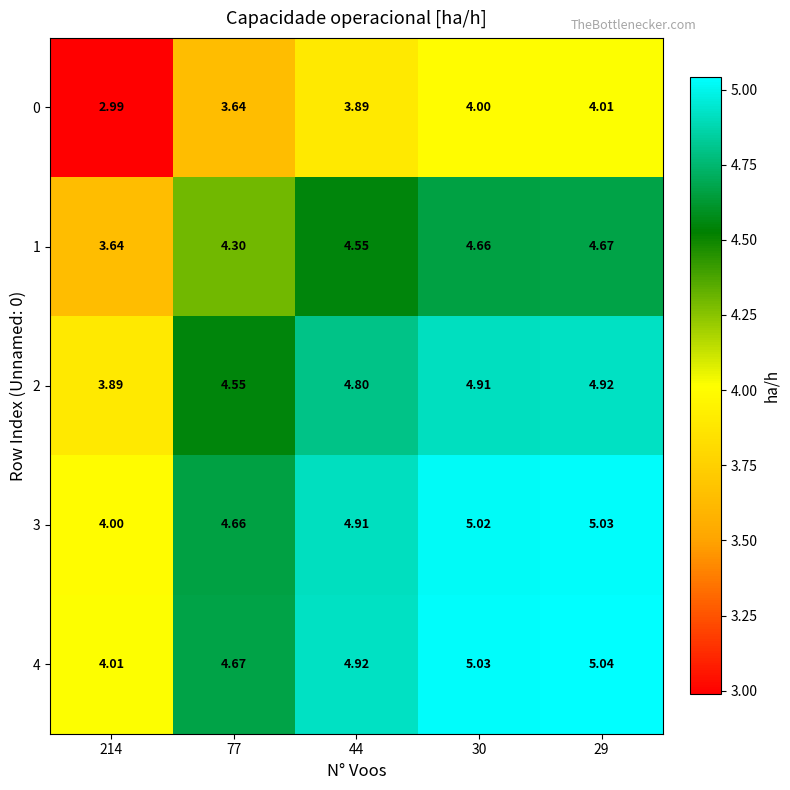

Which series has the largest total across all categories?

4